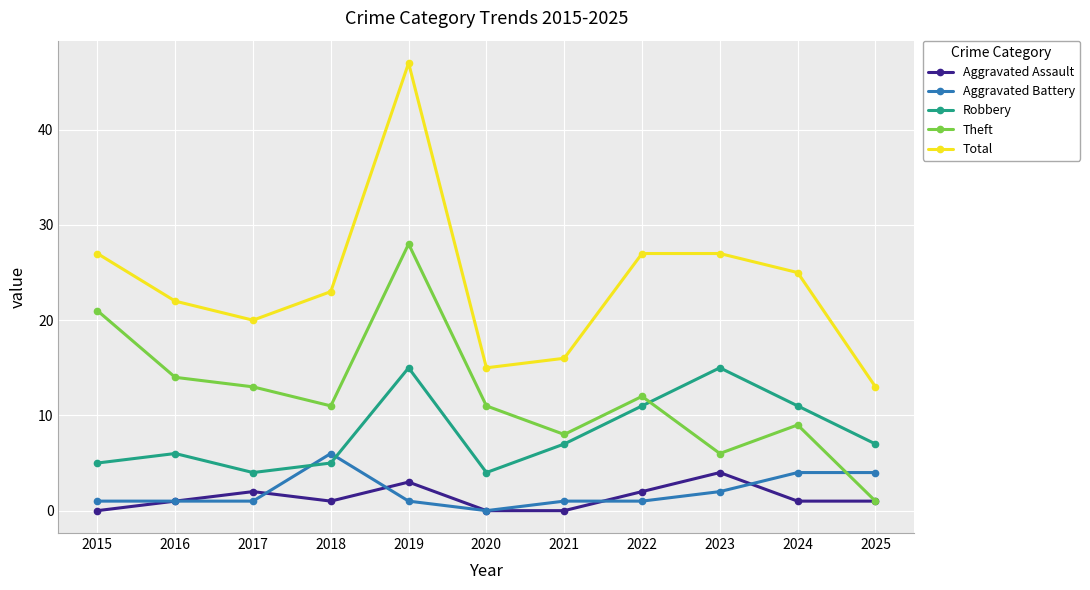

True or false: Aggravated Battery and Total intersect in this chart.

False